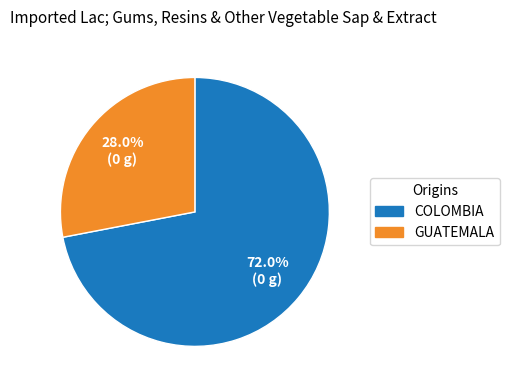

Is there a majority slice in this chart?

Yes